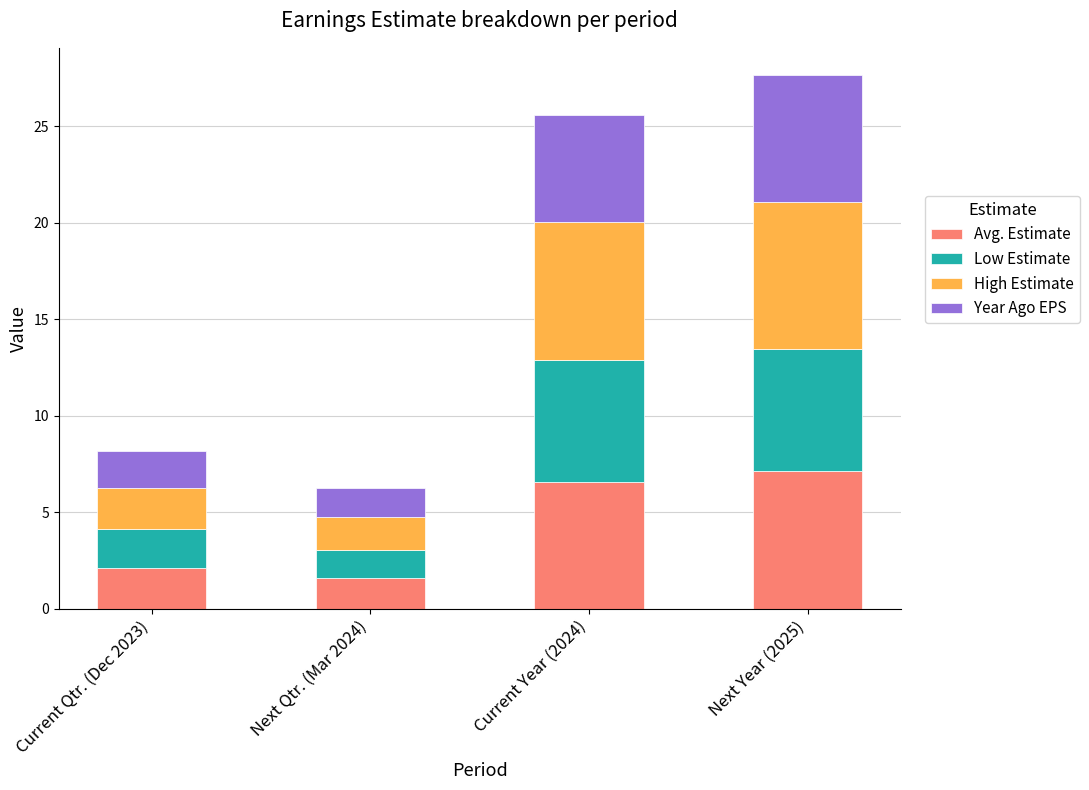

What is the minimum value for Avg. Estimate?

1.6